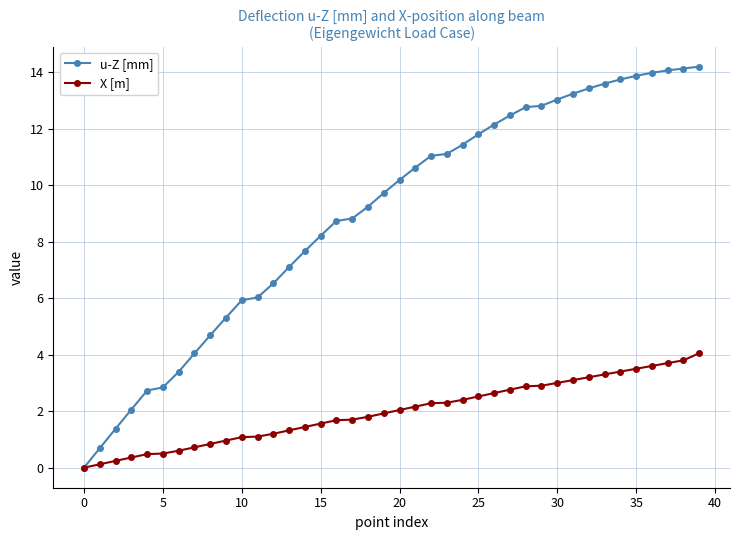

What is the greatest value displayed?

14.2